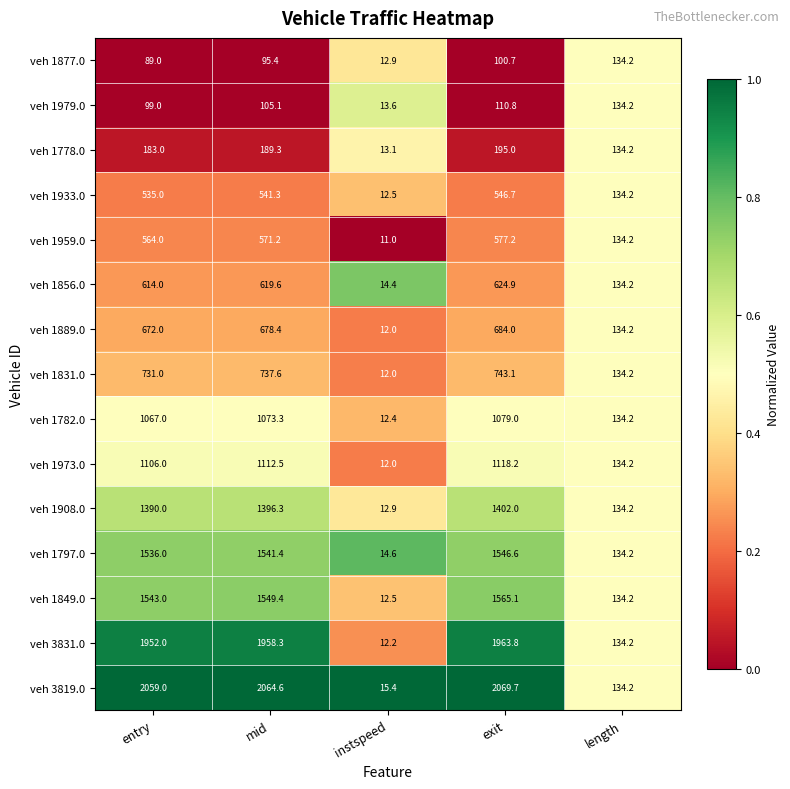

Which series has the widest spread of values?

veh 3819.0